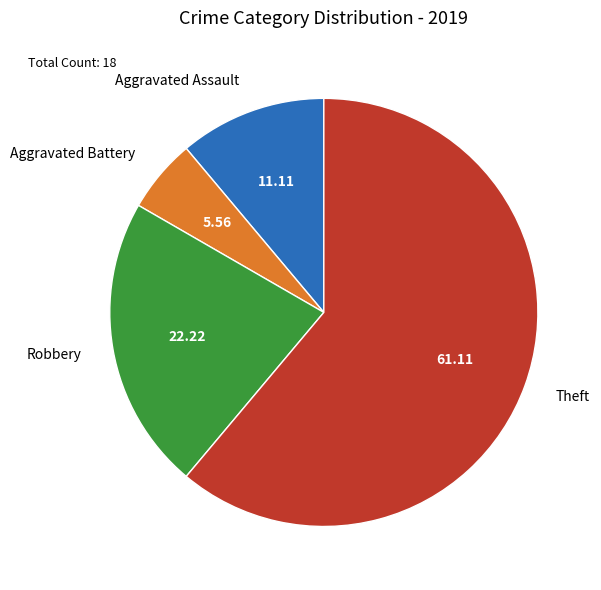

Which has a higher value, Theft or Robbery?

Theft